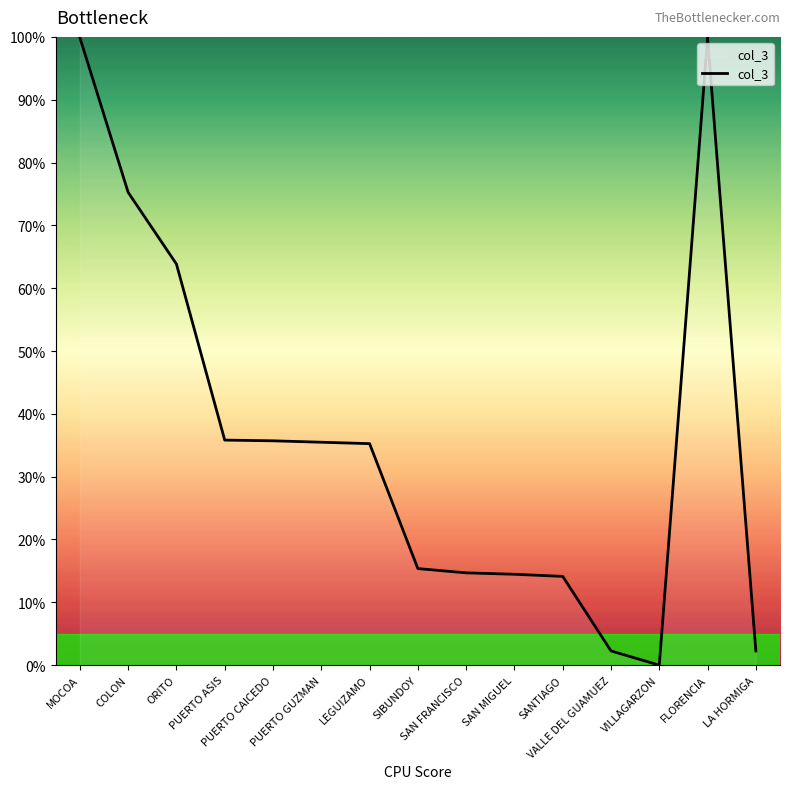

What is the average value?

36.3